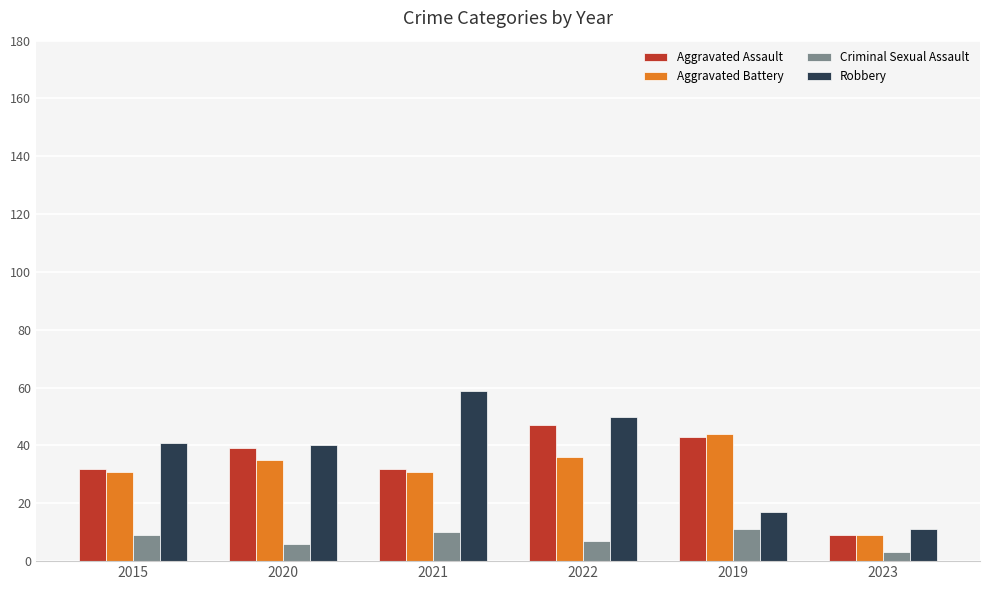

True or false: Aggravated Assault has a value of 9 at 2023.

True